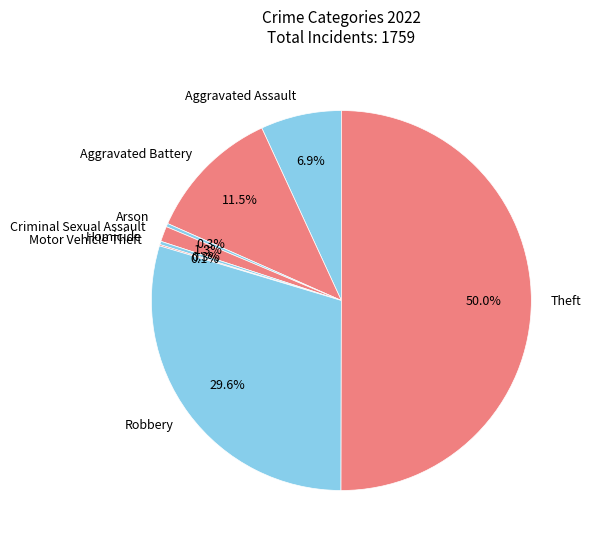

To the nearest percent, what is the combined percentage of Aggravated Assault and Homicide?

7%